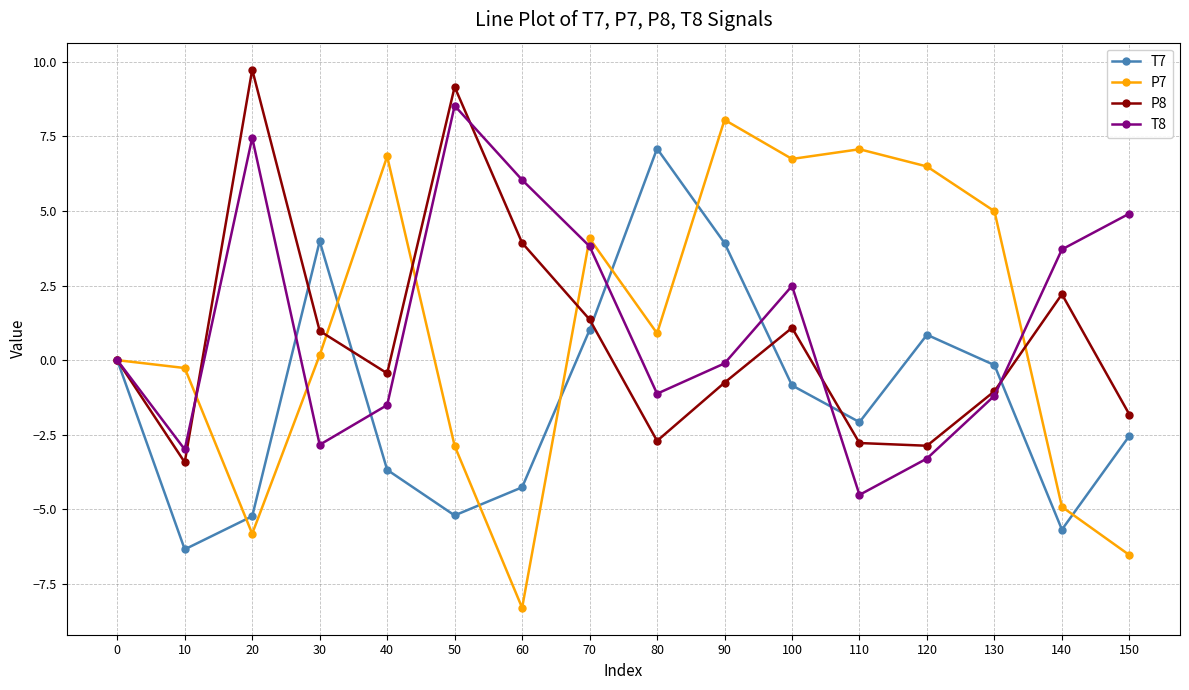

Count the number of data series in this chart.

4